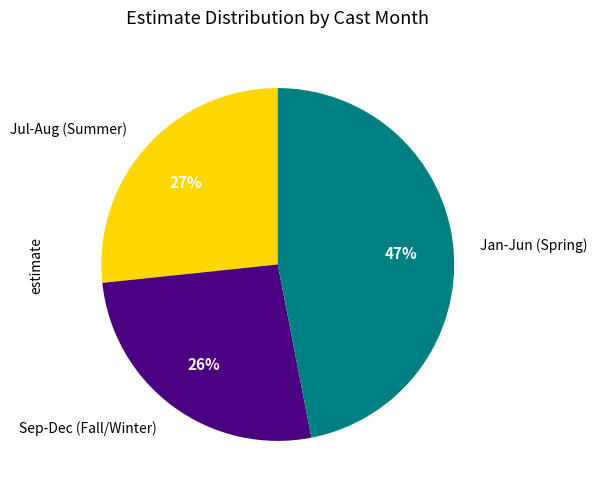

Is the sum of Sep-Dec (Fall/Winter) and Jul-Aug (Summer) greater than half?

Yes